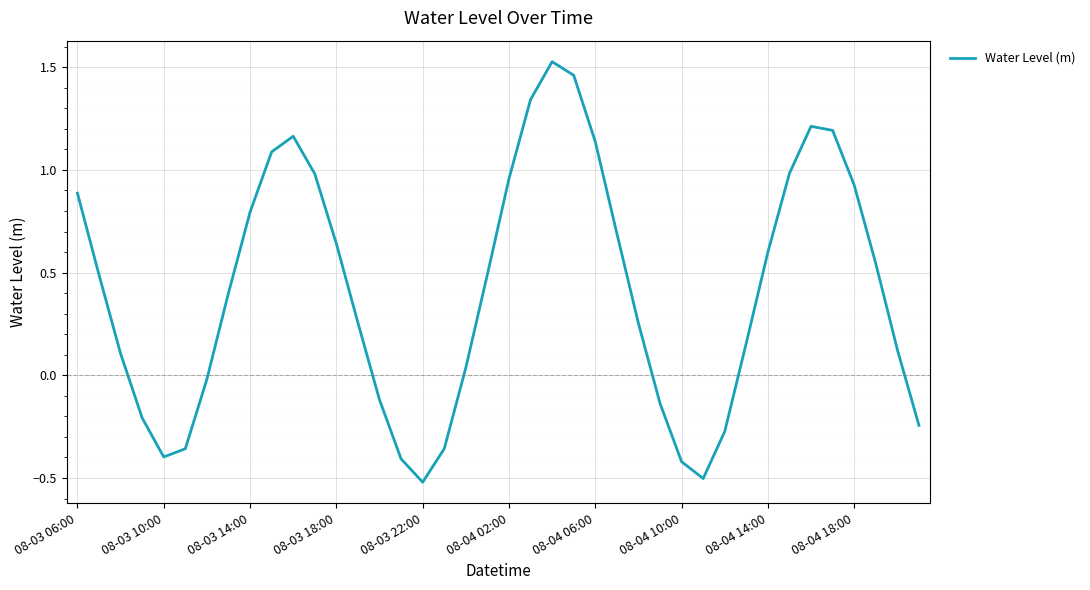

What is the smallest value displayed?

-0.5